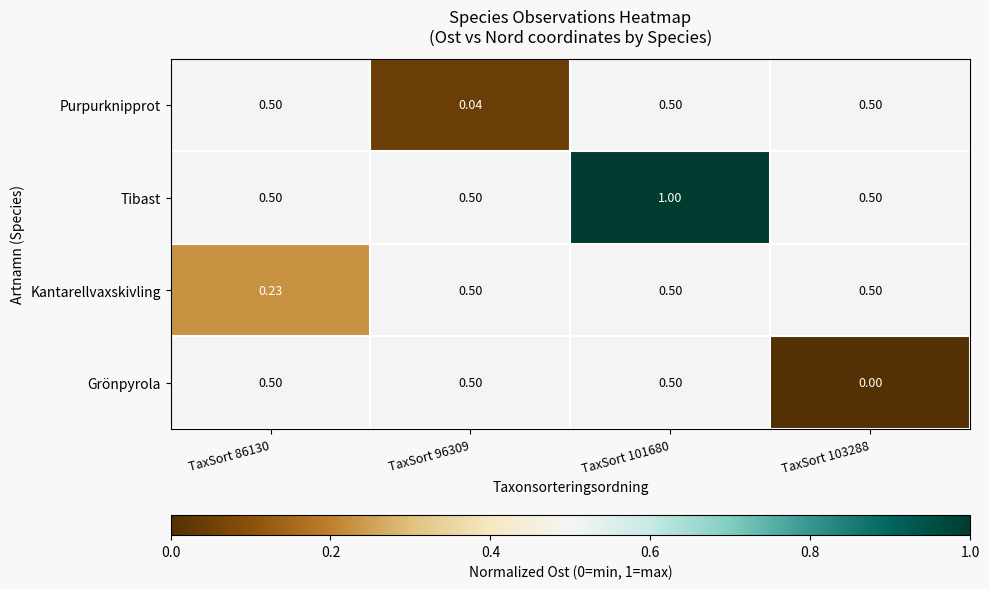

Which series has the largest total across all categories?

Tibast